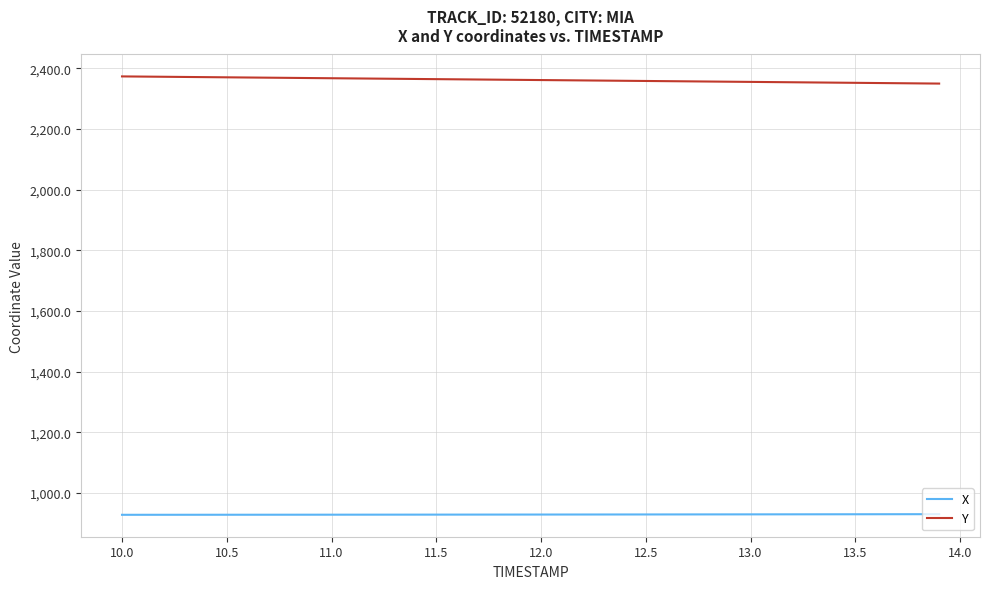

Which series has the largest total across all categories?

Y